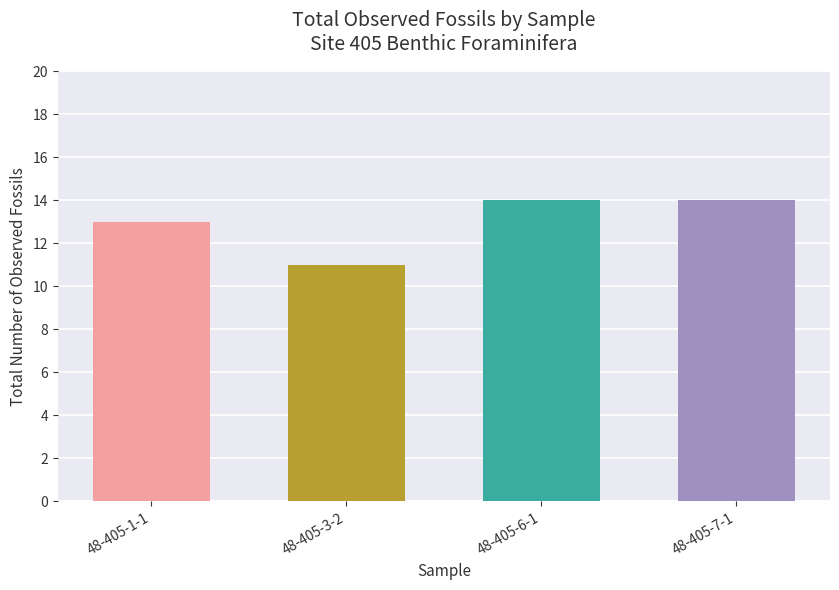

What is the sum of the values at 48-405-6-1 and 48-405-7-1?

28